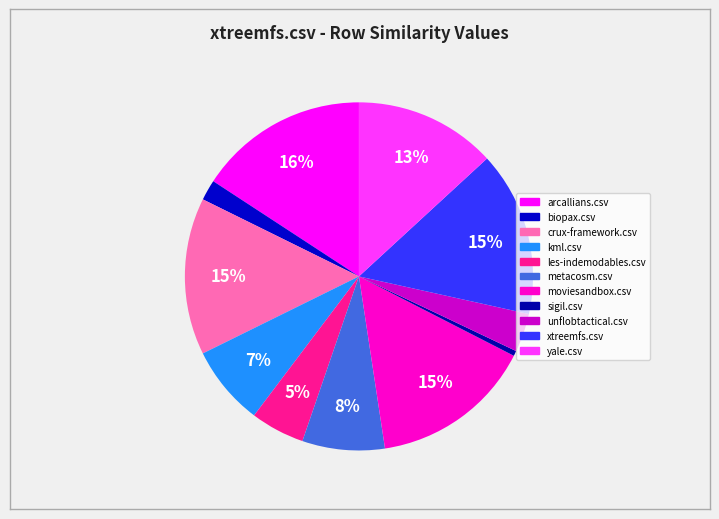

Does sigil.csv represent more than half of the total?

No